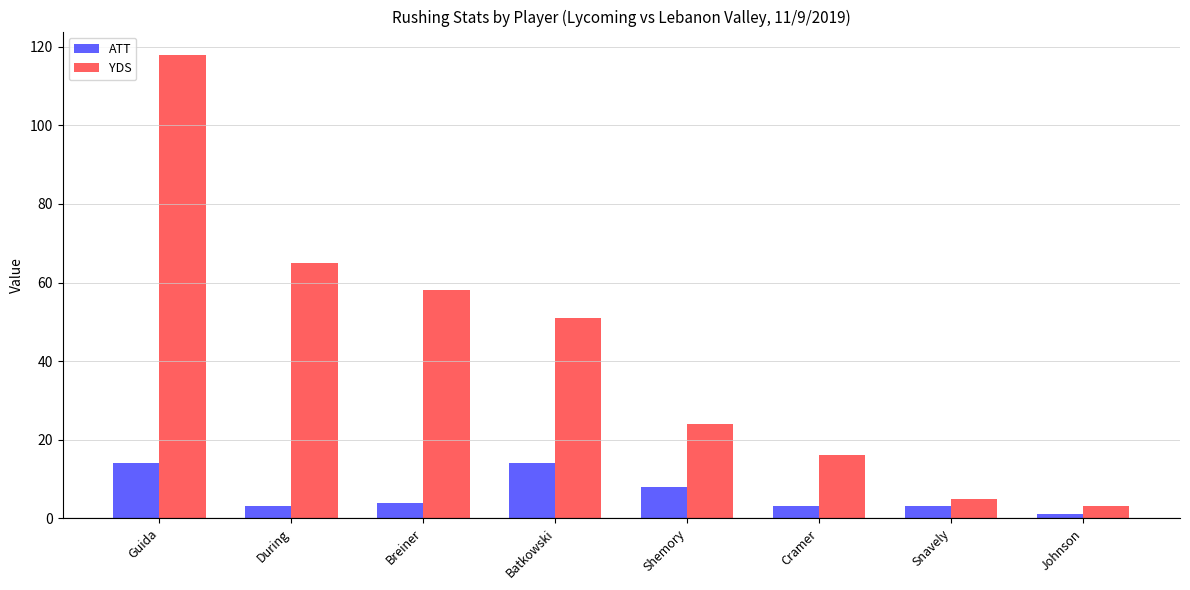

Which series changed the most between During and Shemory?

YDS